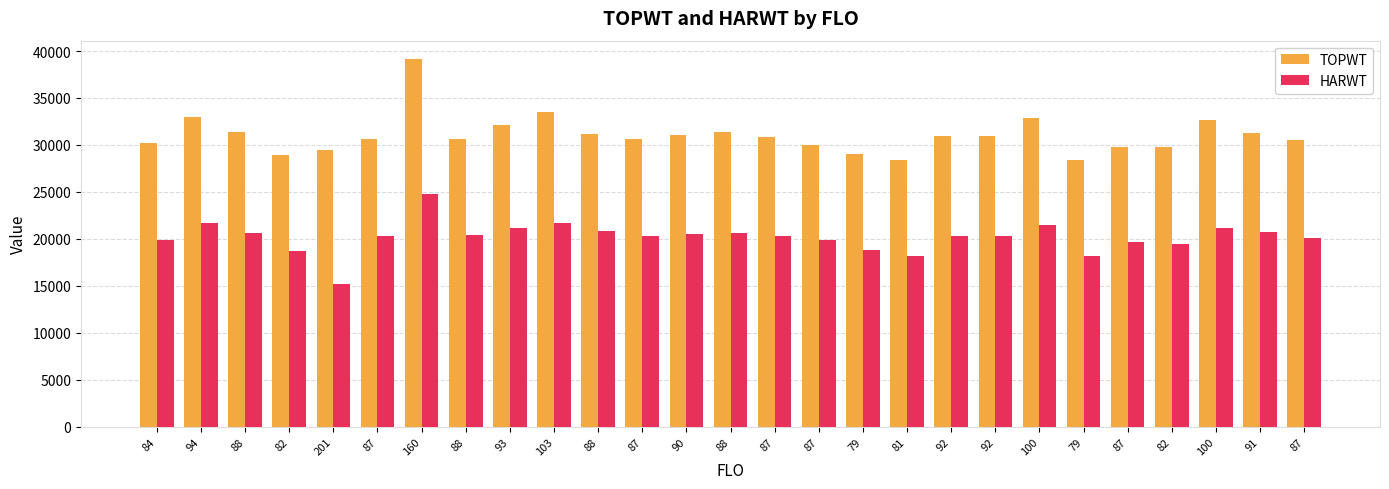

Rank the series by their average value, from lowest to highest.

HARWT, TOPWT